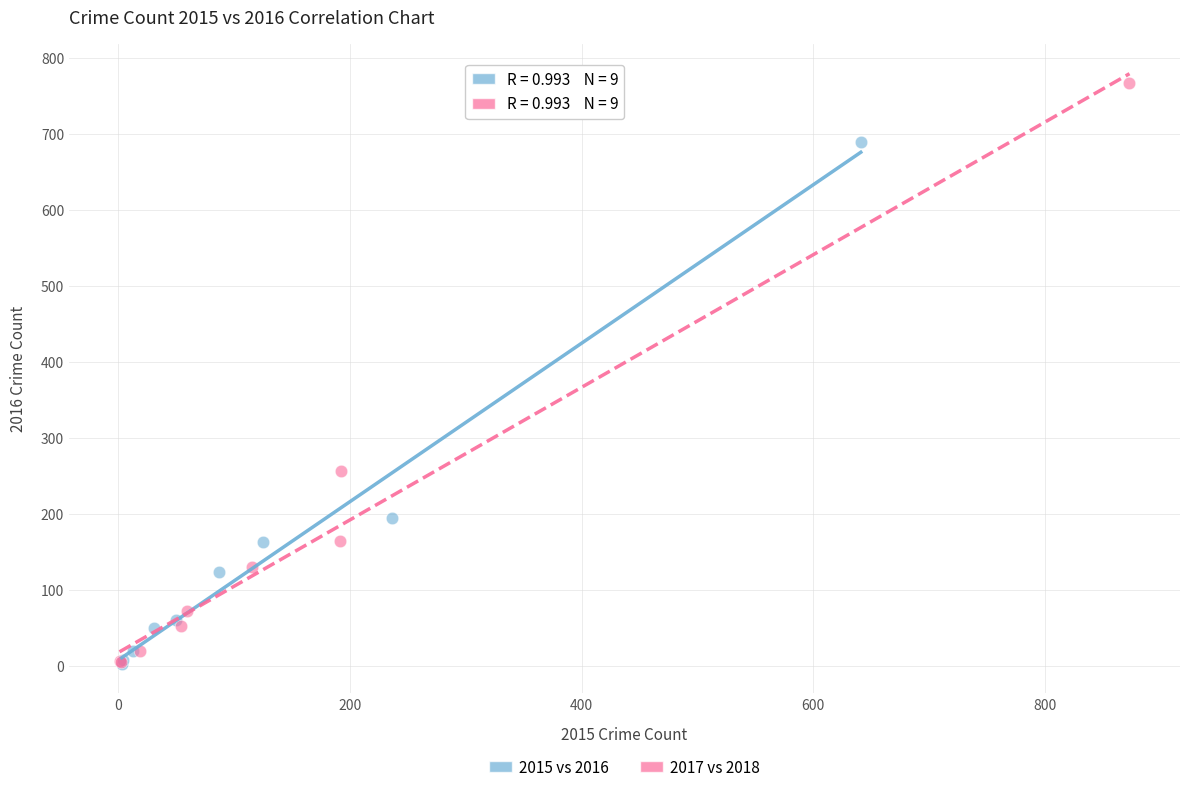

Which series contains the highest Y value?

2017 vs 2018